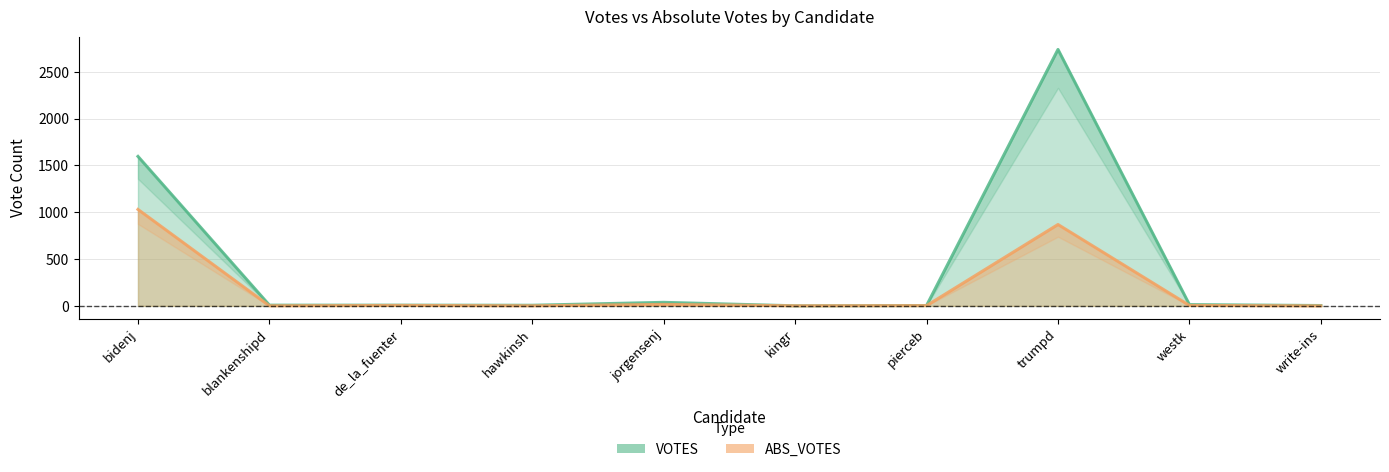

How many positive values does the ABS_VOTES series have?

9